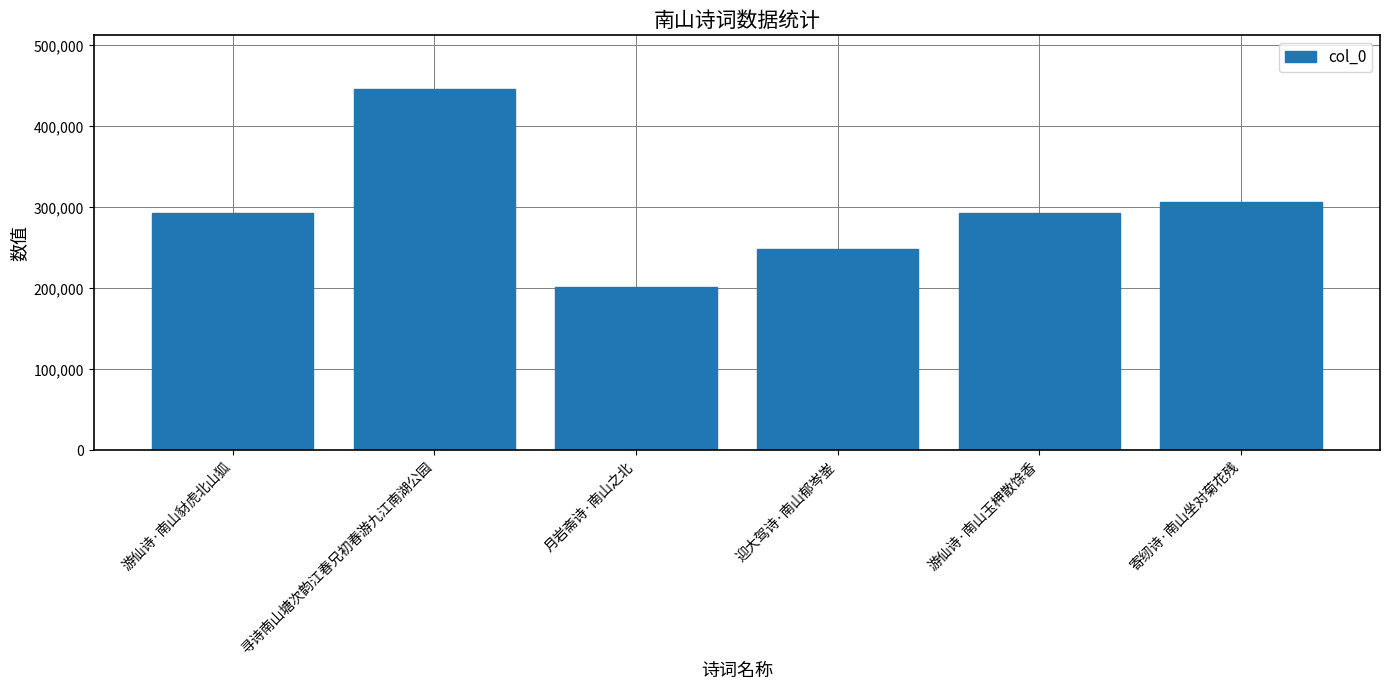

Are the bars grouped side by side (vs. stacked)?

No